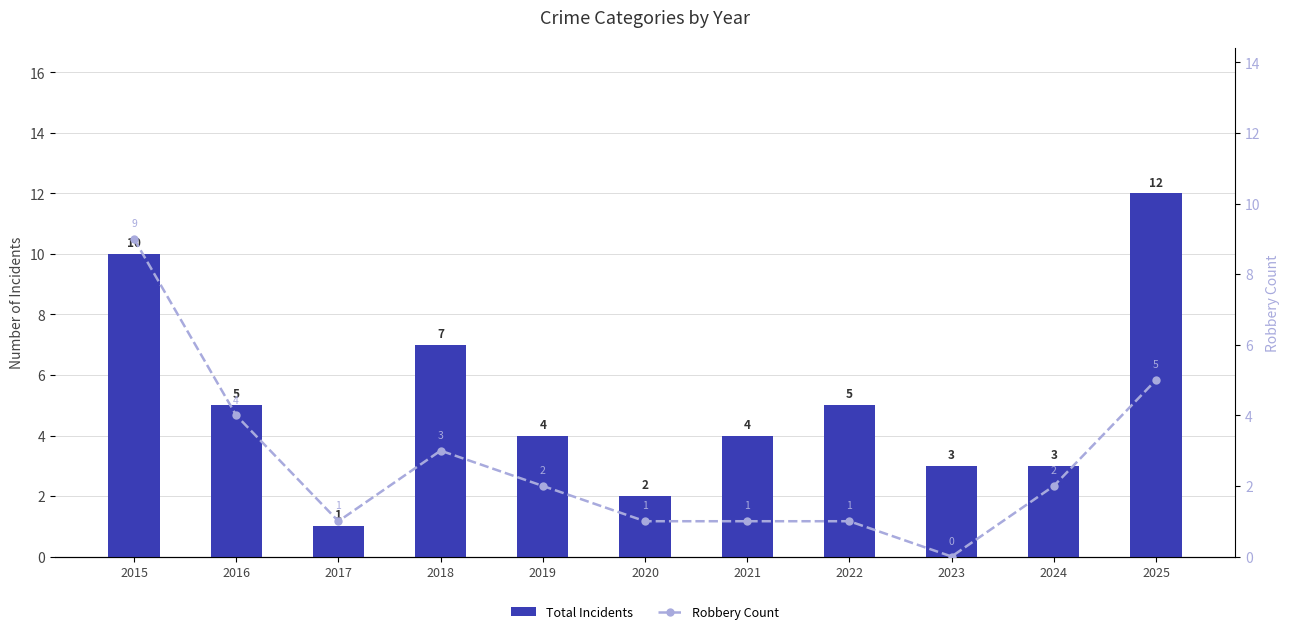

At which category does the chart reach its peak across all series?

2025